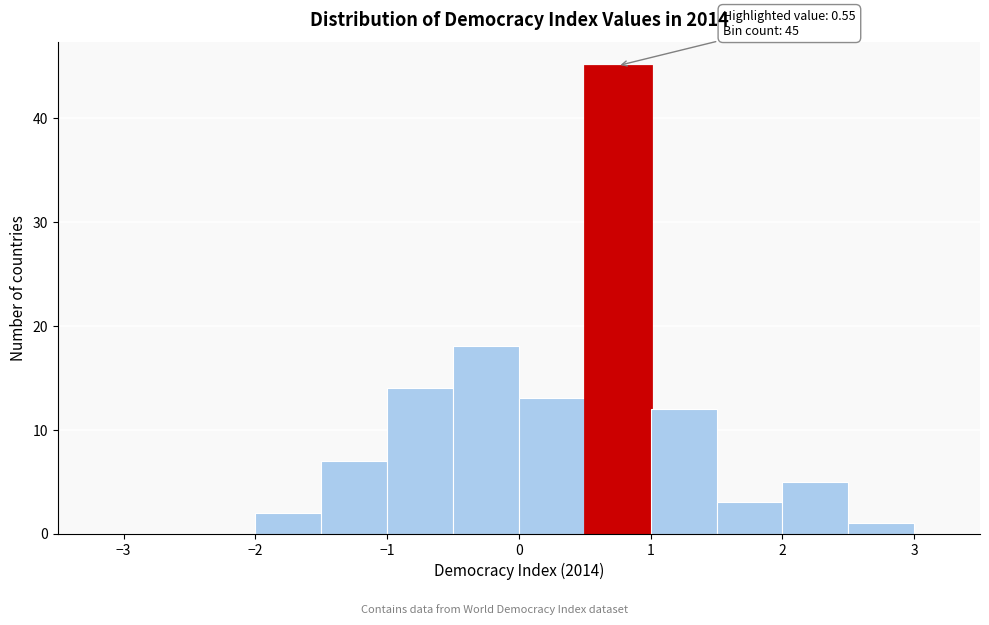

Over which range of the x-axis is the bar tallest?

0.5 to 1.0